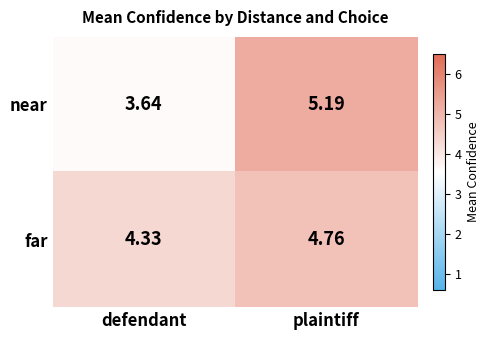

Which category has the lowest value across all series?

defendant